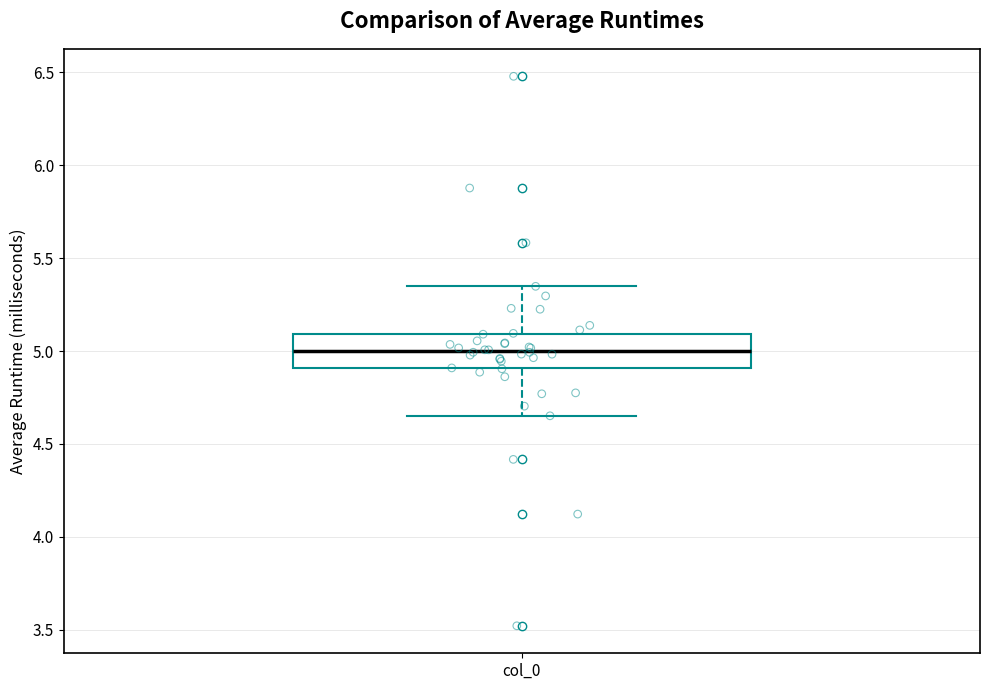

Transcribe this box plot: give where the median line is, the range the box spans, and where the two whiskers end, as read against the y-axis. The values are not printed on the chart, so give them approximately, as read against the axis.

median 5.00, box 4.90 to 5.10, whiskers 4.65 to 5.35